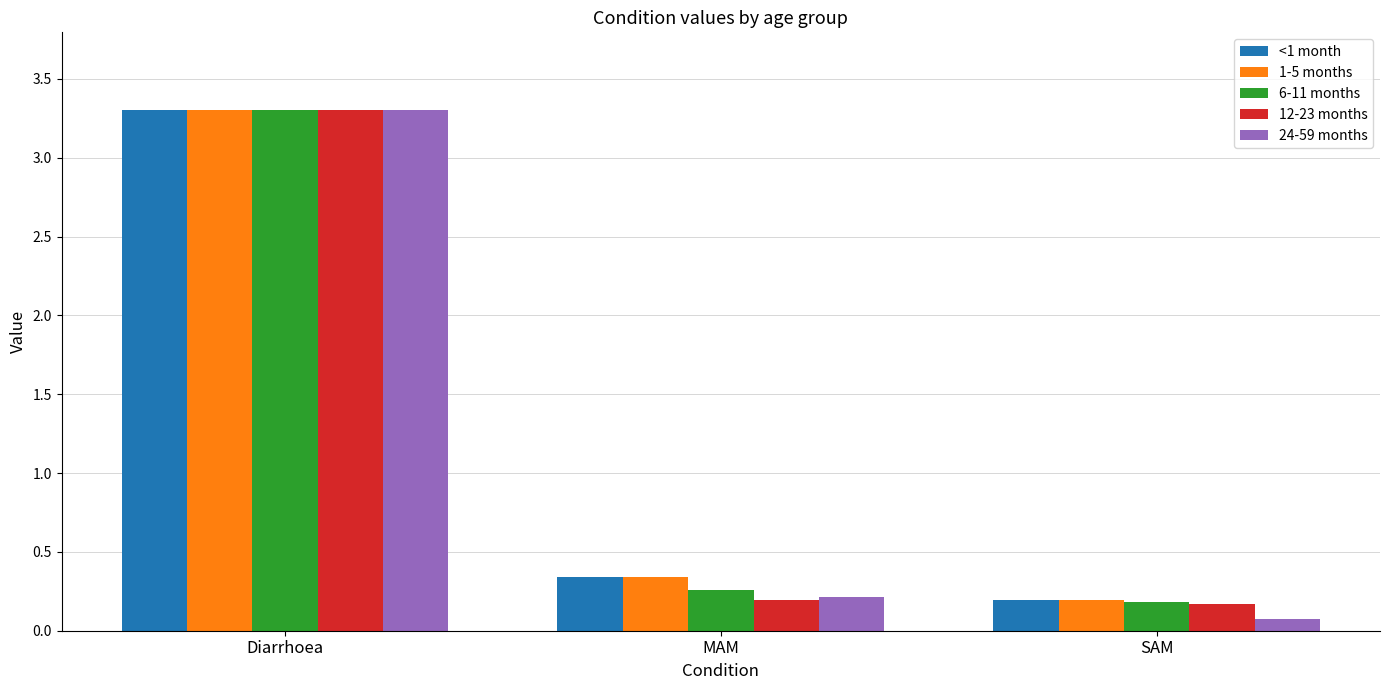

How many bars are there in each group?

5